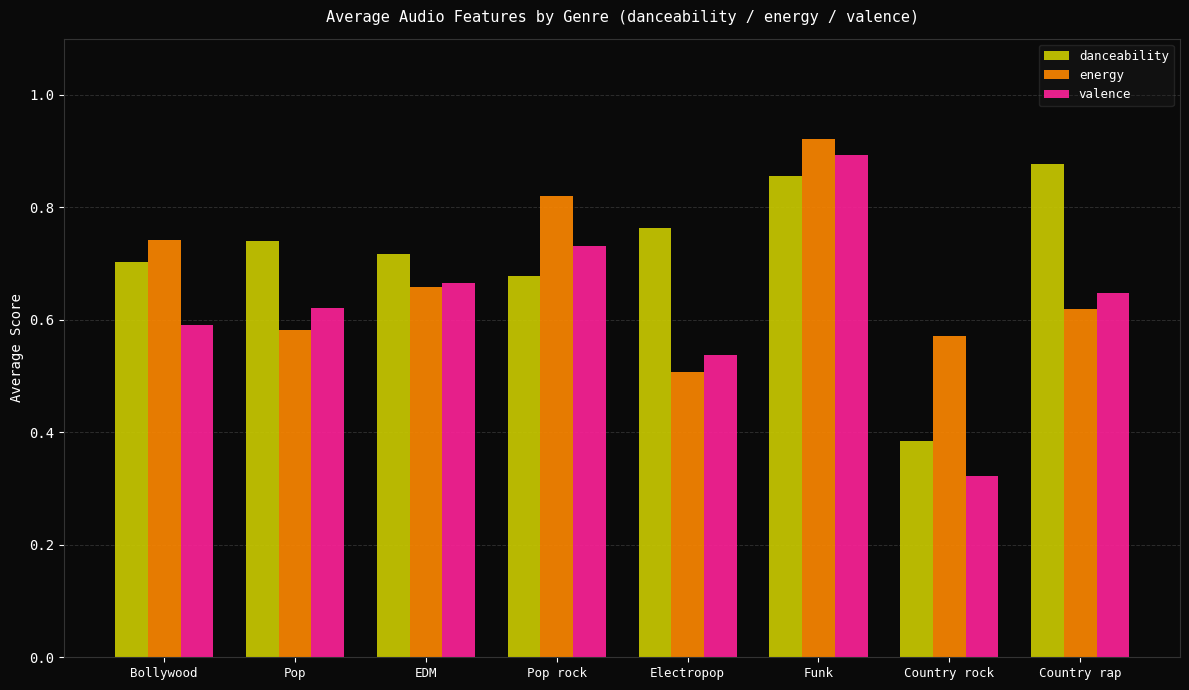

At which category is the sum across all series the highest?

Funk